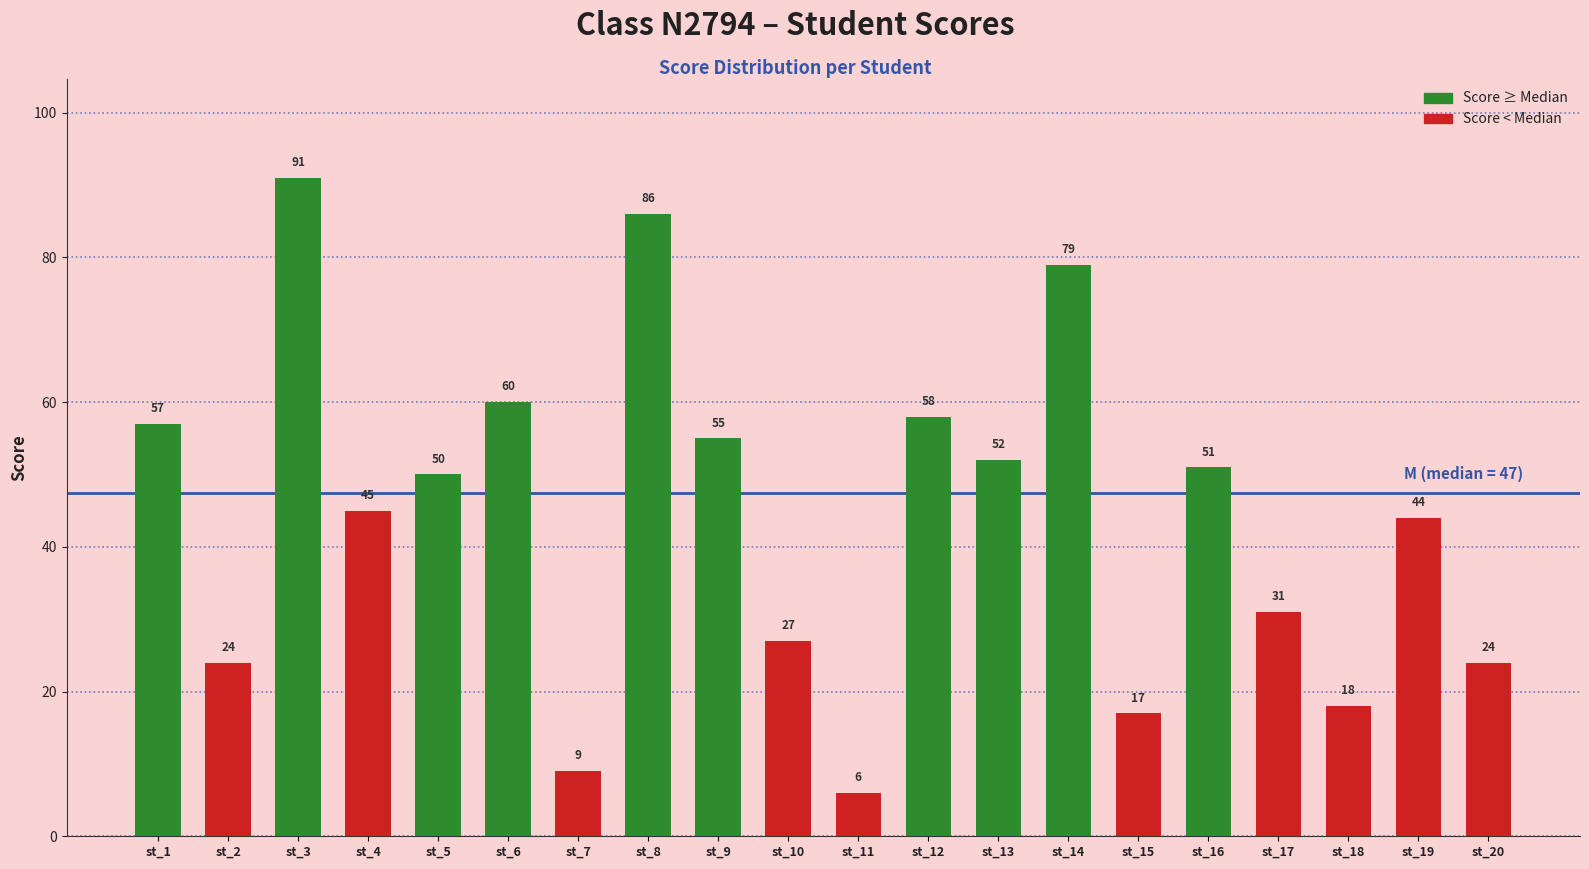

Which series has the largest total across all categories?

Score ≥ Median